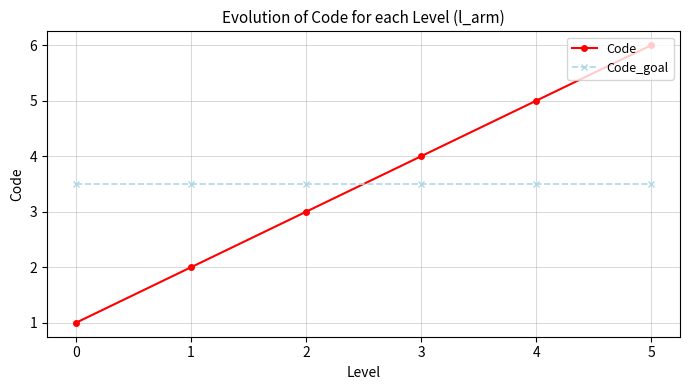

How many data points does each series have?

6